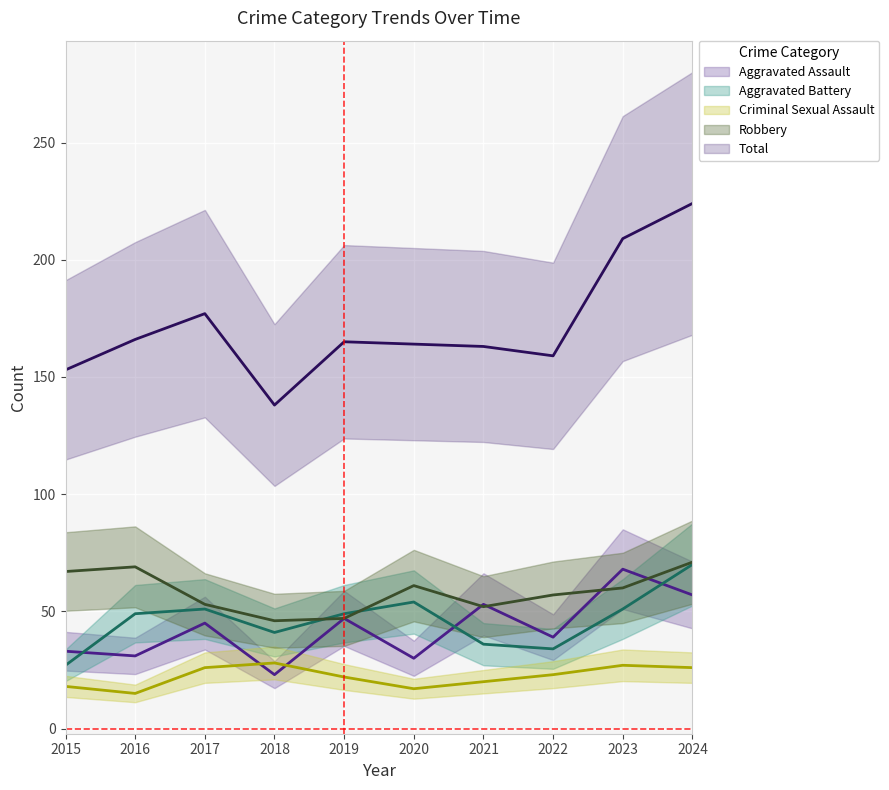

What is the total value across all series at 2023?

415